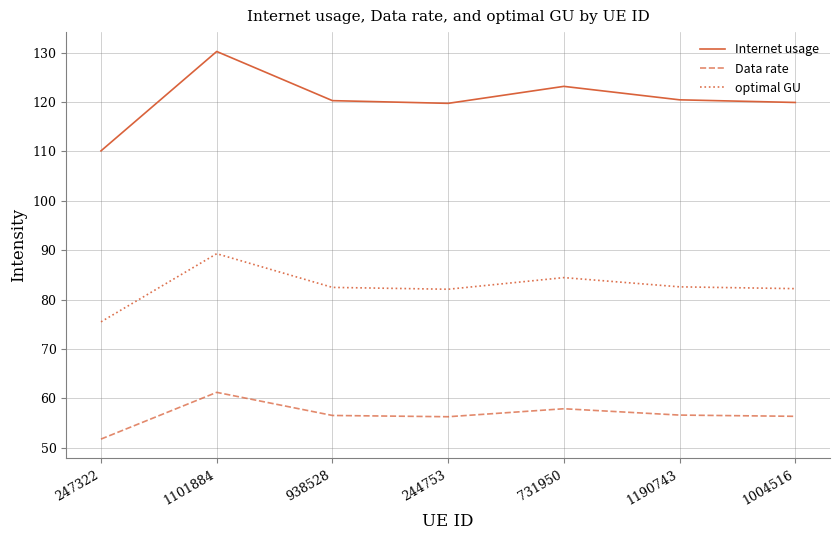

Which series has the largest total across all categories?

Internet usage